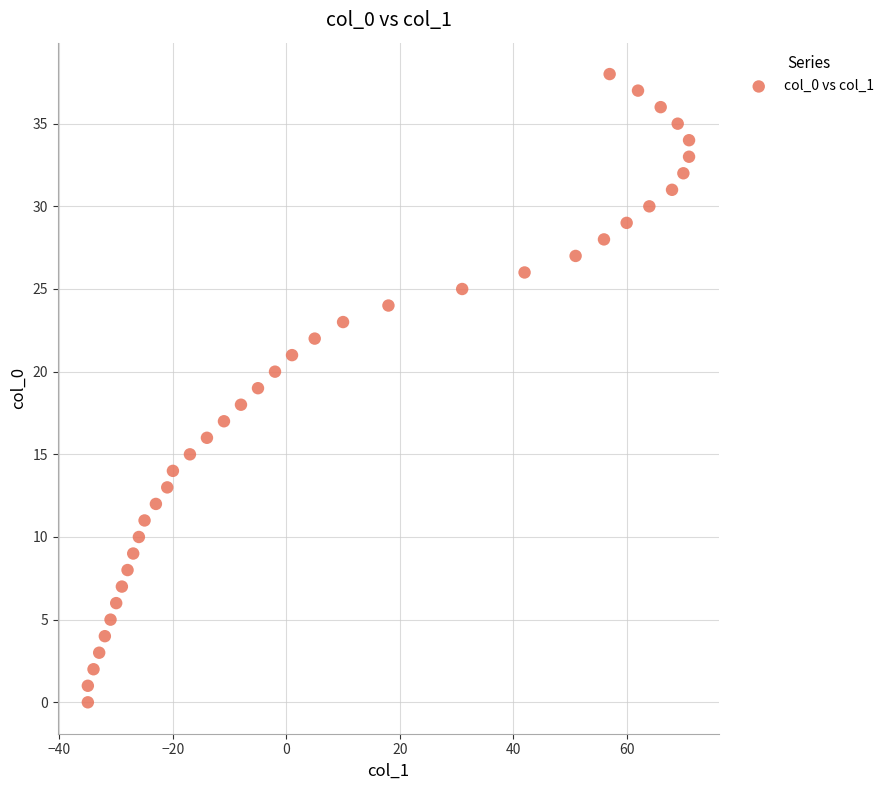

What is the range of Y values (max minus min)?

38